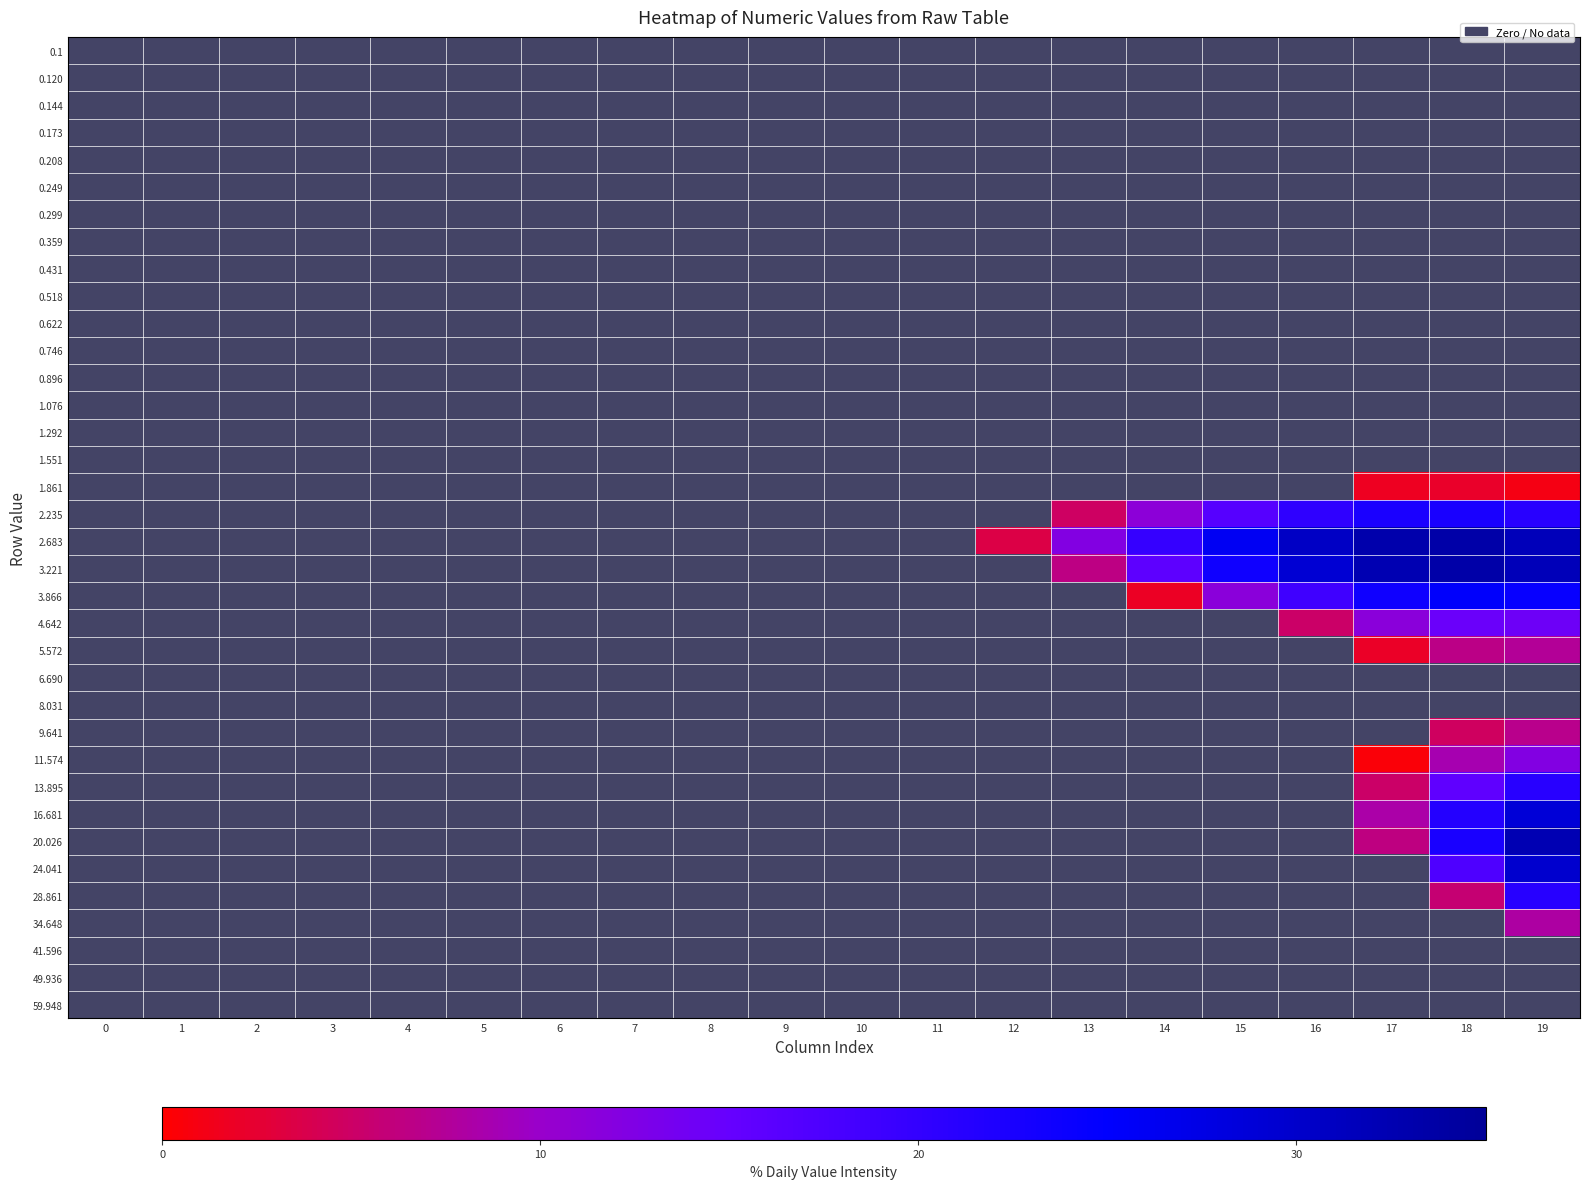

Is the value of 41.596 at 14 greater than the value of 24.041 at 11?

No